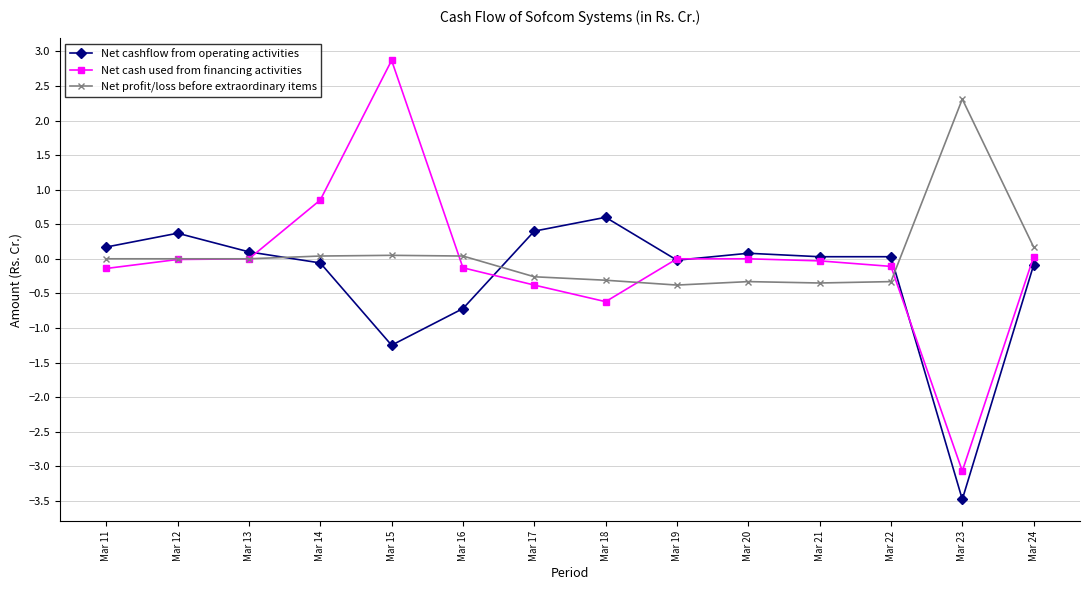

Which series has the largest range (max minus min)?

Net cash used from financing activities